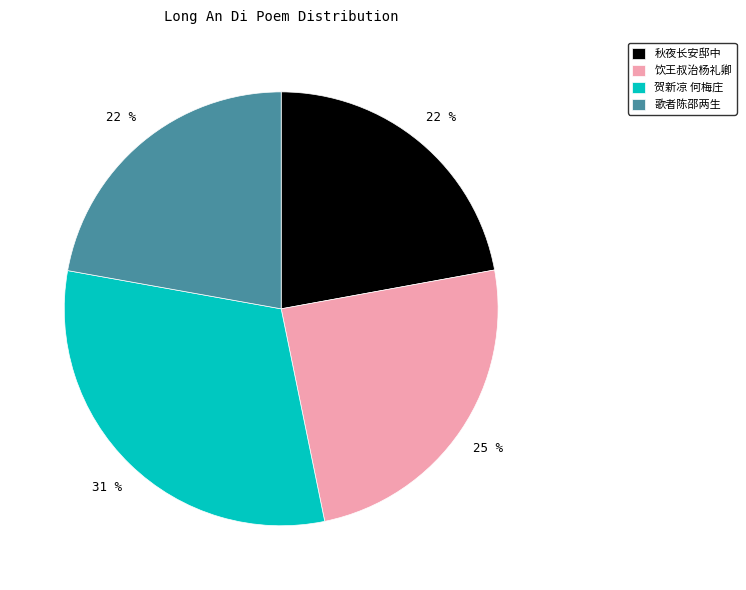

Is it true that 歌者陈邵两生 is 33% of the pie?

False